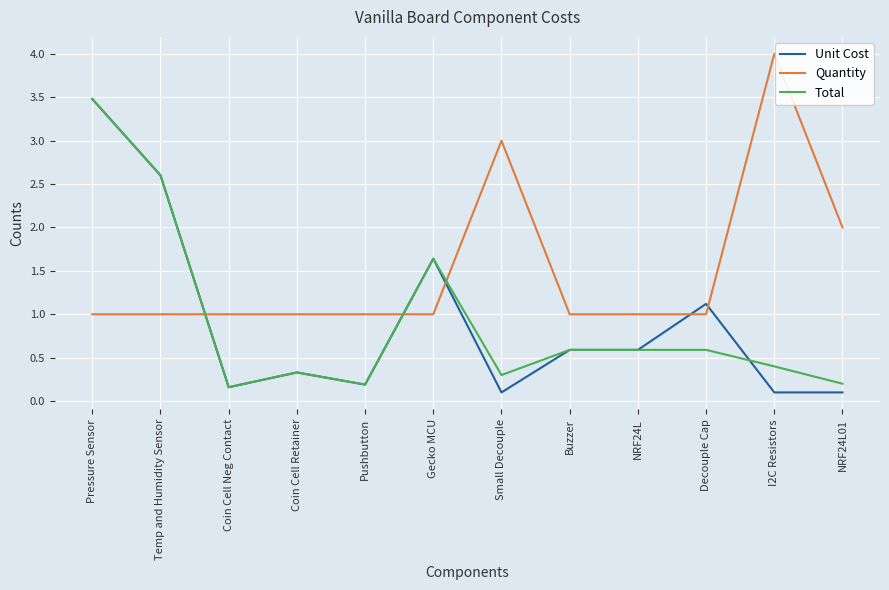

At which category does Unit Cost reach its first local valley?

Coin Cell Neg Contact